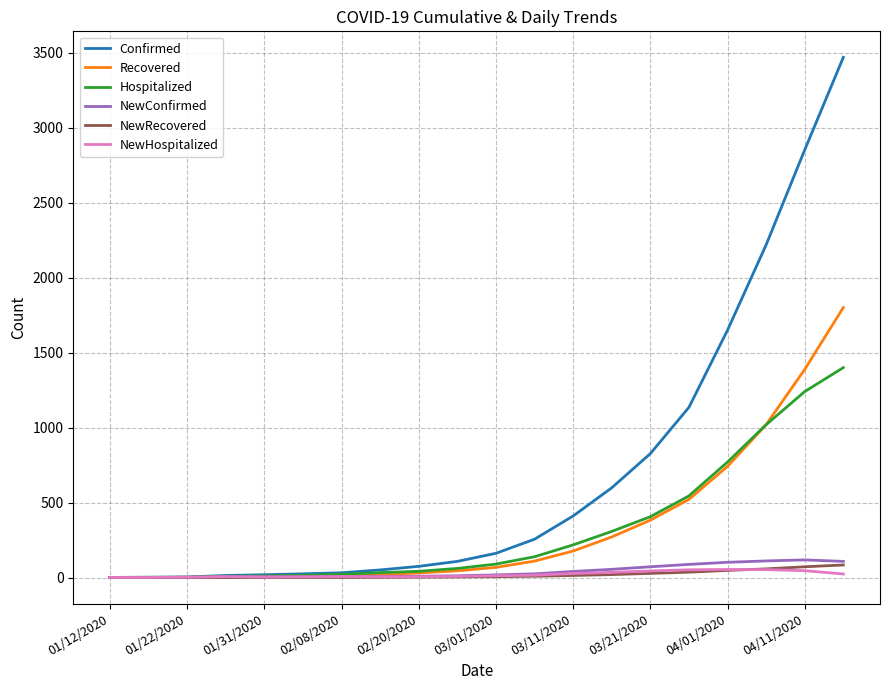

Which series has the widest spread of values?

Confirmed